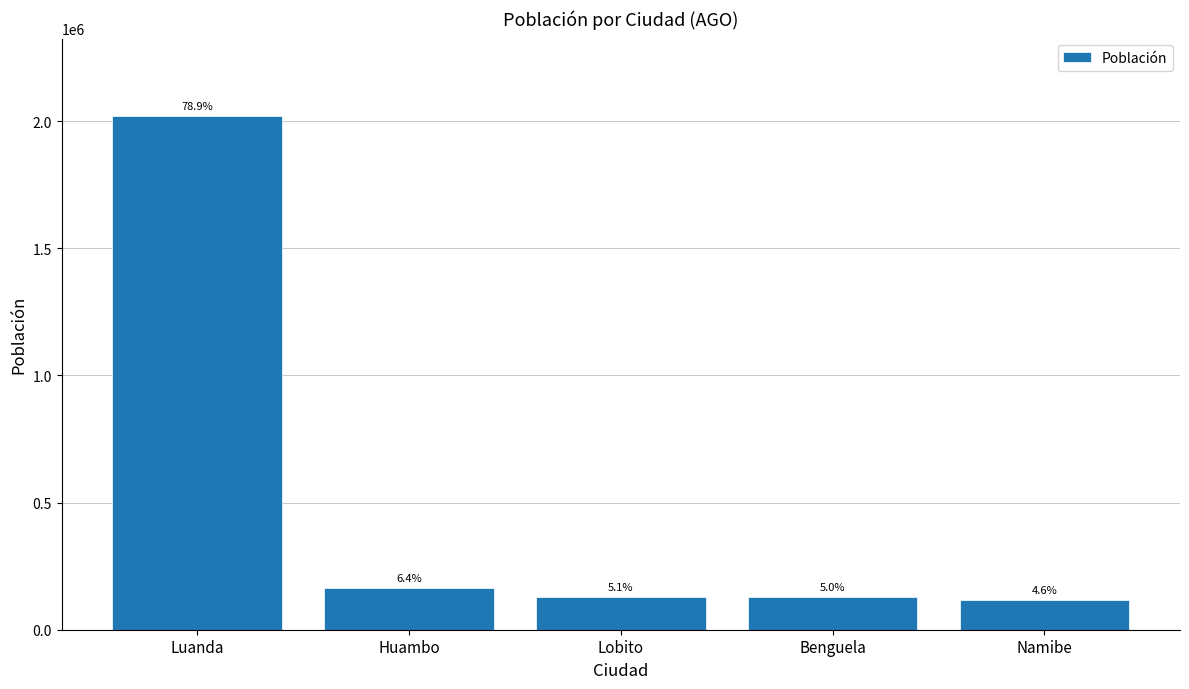

The chart shows a value of 192050 at Benguela. True or false?

False